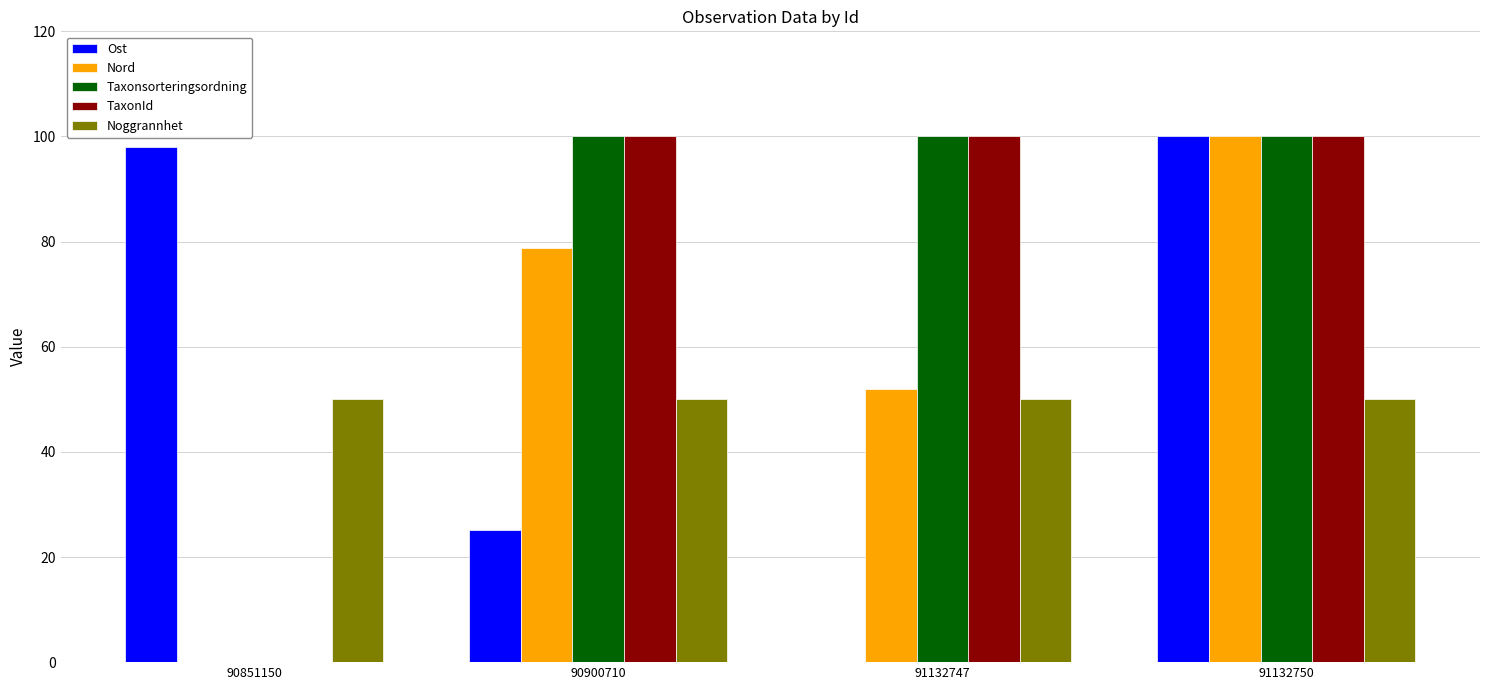

What is the total value across all series at 91132750?

450.0